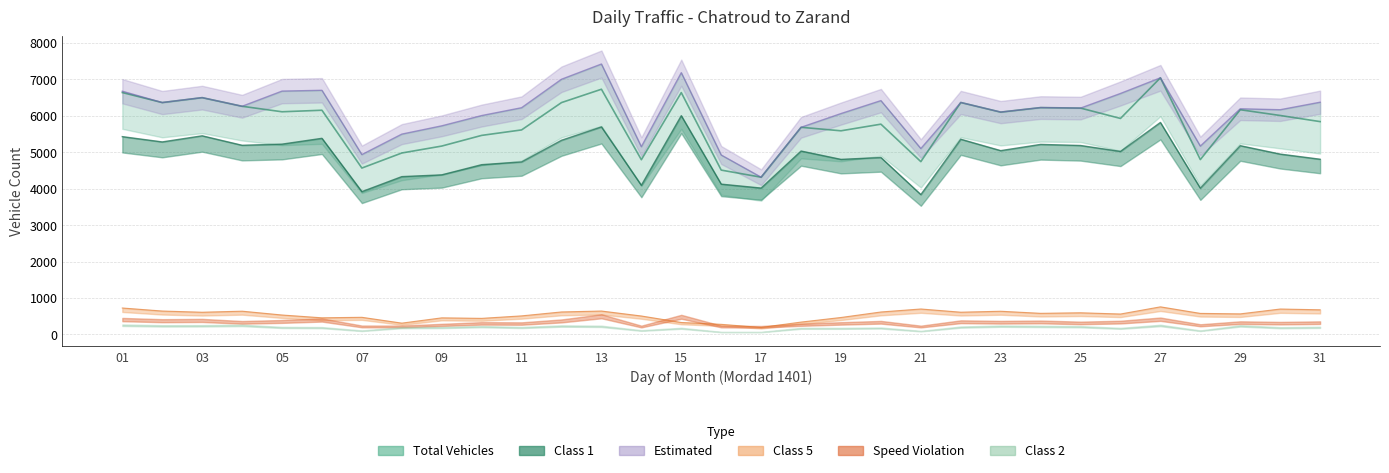

At which category does Total Vehicles reach its first local valley?

02